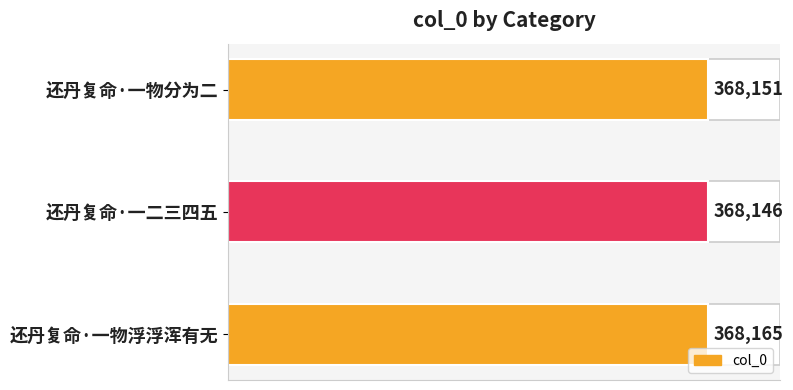

Rank the categories by value from highest to lowest.

还丹复命·一物浮浮浑有无, 还丹复命·一物分为二, 还丹复命·一二三四五